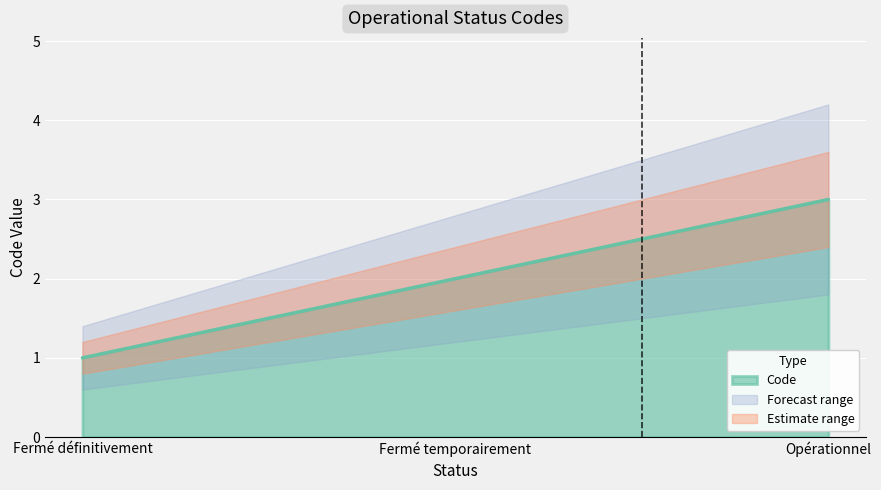

Reading left to right, list all the values displayed in this chart.

Fermé définitivement=1	Fermé temporairement=2	Opérationnel=3